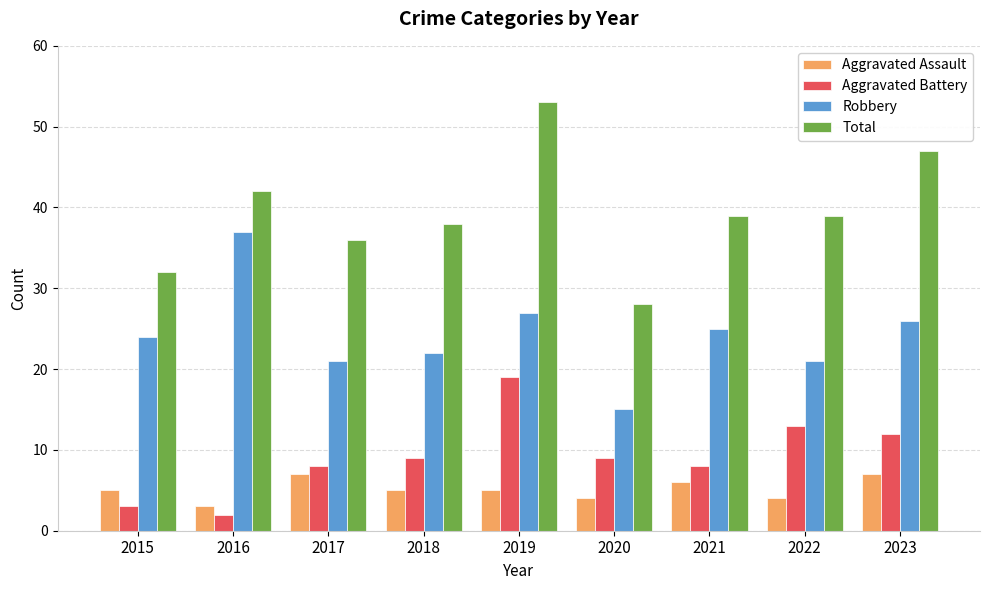

Reading left to right, transcribe all the data shown in this chart.

Aggravated Assault: 2015=5	2016=3	2017=7	2018=5	2019=5	2020=4	2021=6	2022=4	2023=7
Aggravated Battery: 2015=3	2016=2	2017=8	2018=9	2019=19	2020=9	2021=8	2022=13	2023=12
Robbery: 2015=24	2016=37	2017=21	2018=22	2019=27	2020=15	2021=25	2022=21	2023=26
Total: 2015=32	2016=42	2017=36	2018=38	2019=53	2020=28	2021=39	2022=39	2023=47